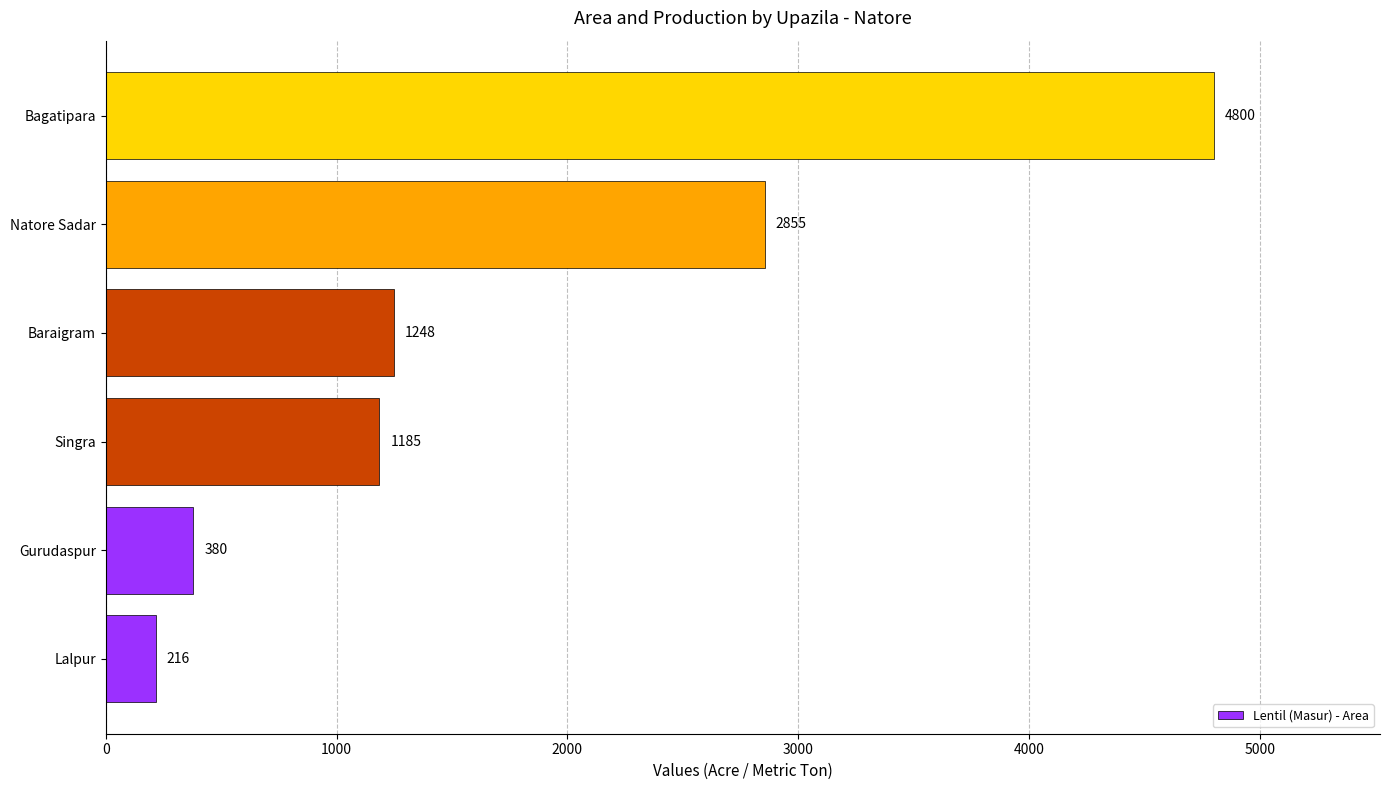

Reading top to bottom, what are all the values shown in this chart?

Bagatipara=4800	Natore Sadar=2855	Baraigram=1248	Singra=1185	Gurudaspur=380	Lalpur=216